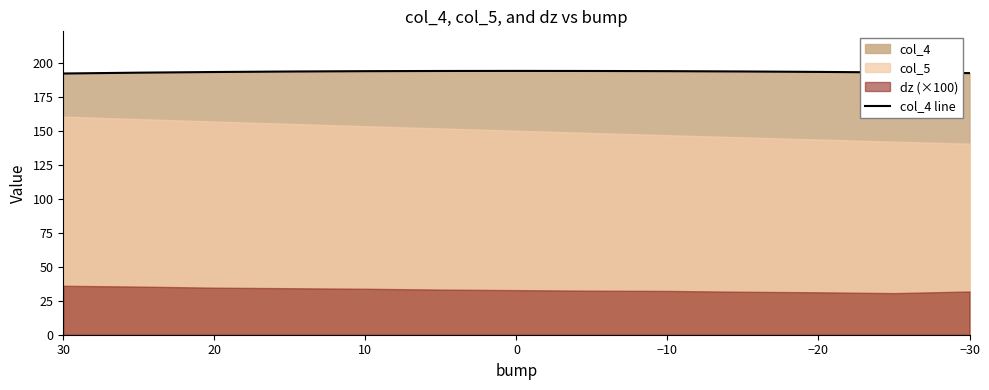

What is the difference between the maximum and minimum values?

1.9